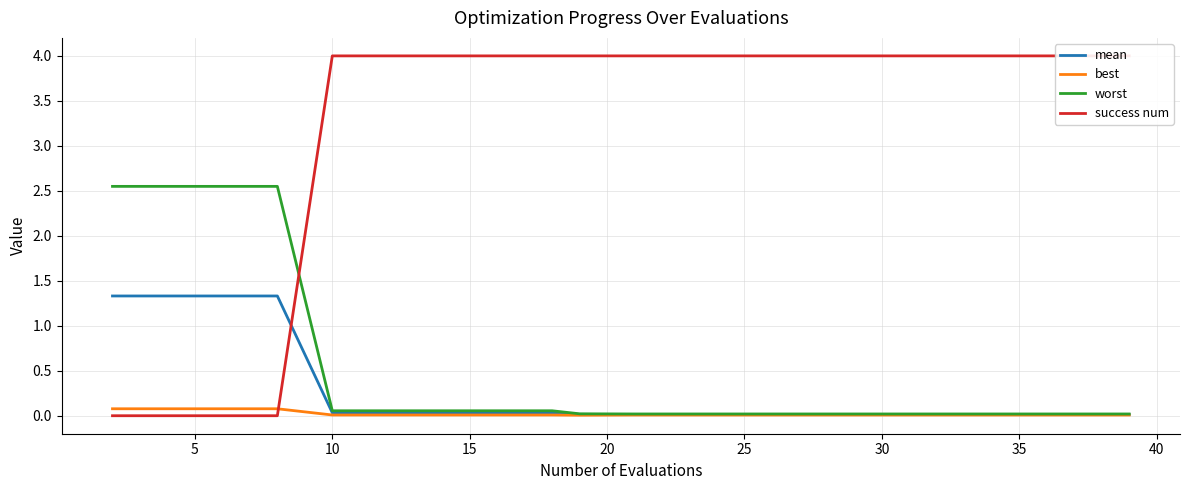

True or false: worst and mean intersect in this chart.

False